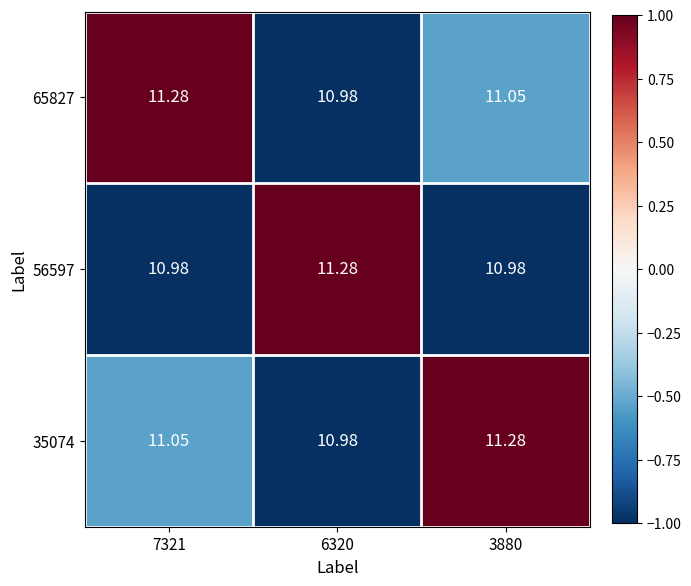

What is the spread (max minus min) of values at 3880?

0.3